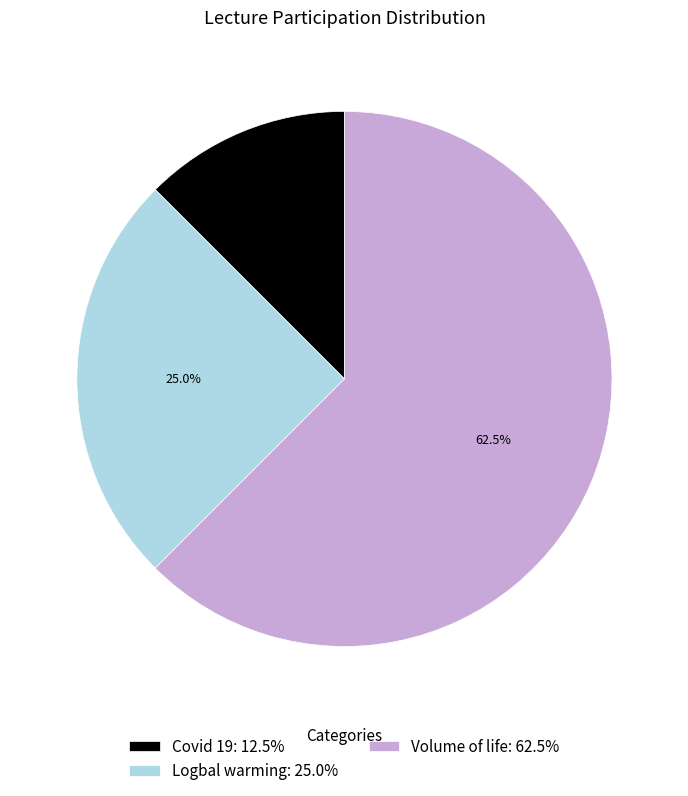

Which has a higher value, Covid 19 or Volume of life?

Volume of life